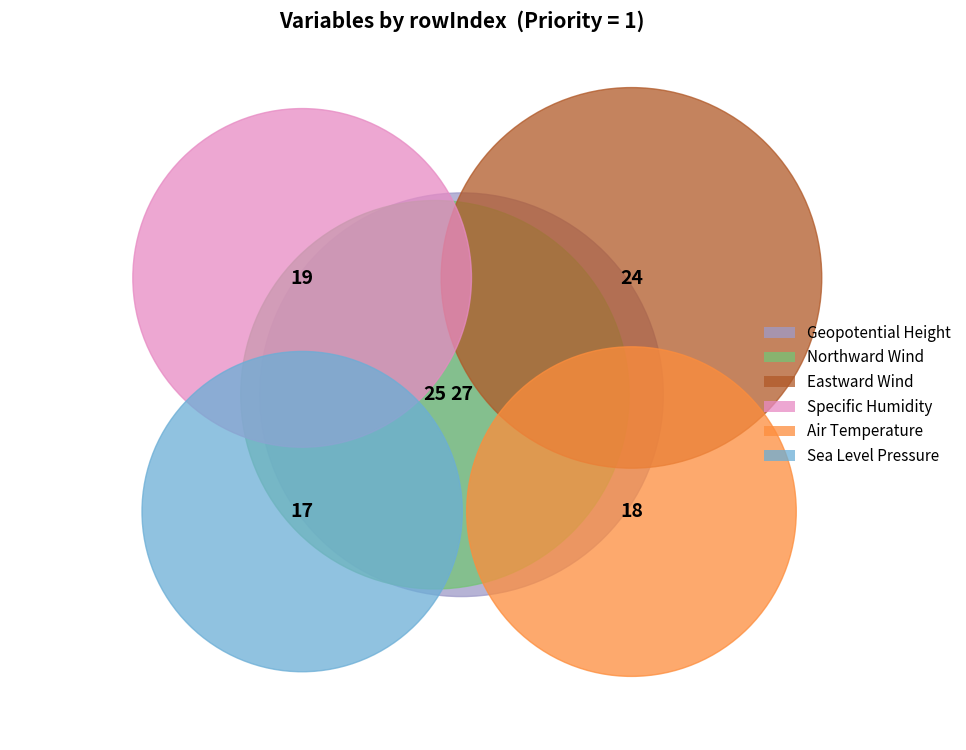

Which slice is the smallest?

Sea Level Pressure